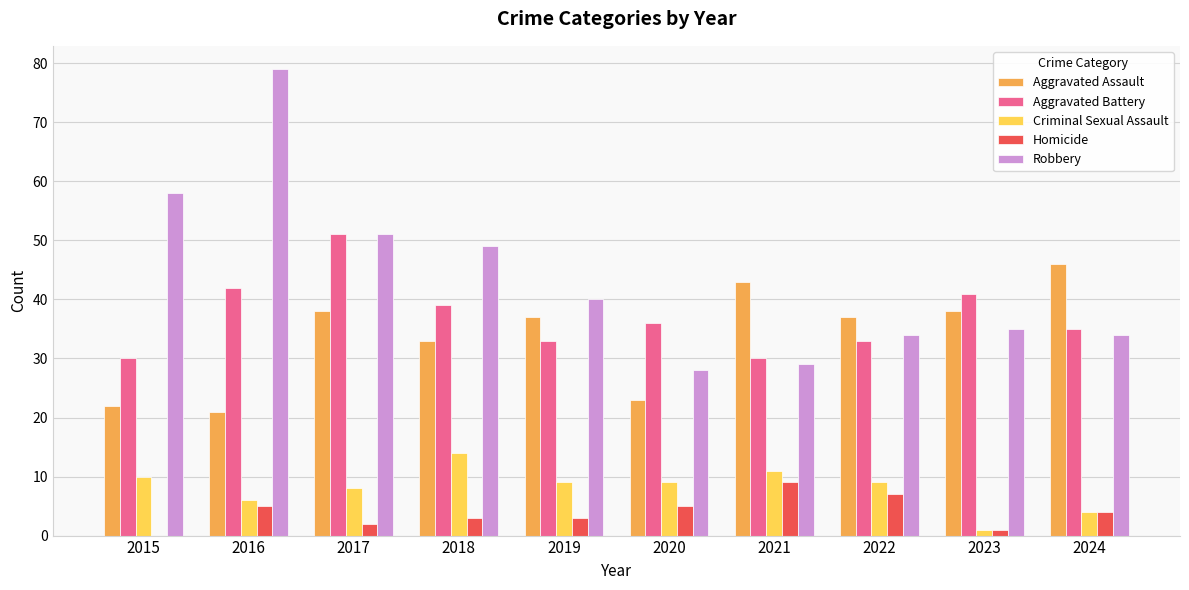

Reading right to left, list all the values displayed in this chart.

Aggravated Assault: 46	38	37	43	23	37	33	38	21	22
Aggravated Battery: 35	41	33	30	36	33	39	51	42	30
Criminal Sexual Assault: 4	1	9	11	9	9	14	8	6	10
Homicide: 4	1	7	9	5	3	3	2	5	0
Robbery: 34	35	34	29	28	40	49	51	79	58